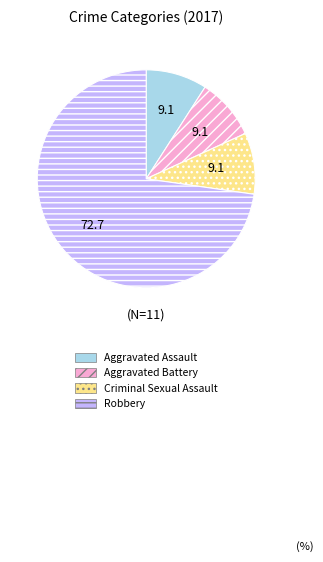

Does any single category account for the majority?

Yes